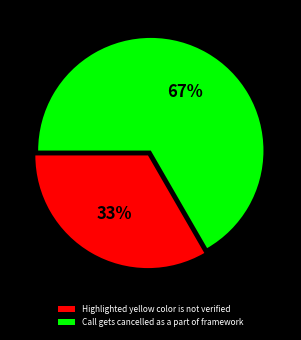

Approximately how many times larger is the value at Call gets cancelled as a part of framework compared to Highlighted yellow color is not verified?

2.0